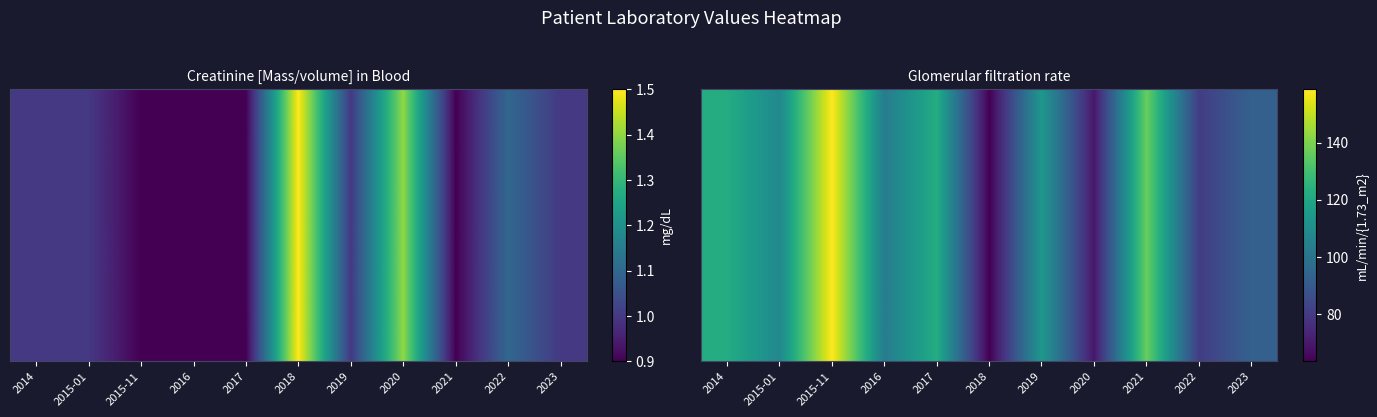

Rank the categories by value from highest to lowest.

2015-11, 2021, 2017, 2014, 2019, 2015-01, 2016, 2023, 2022, 2020, 2018